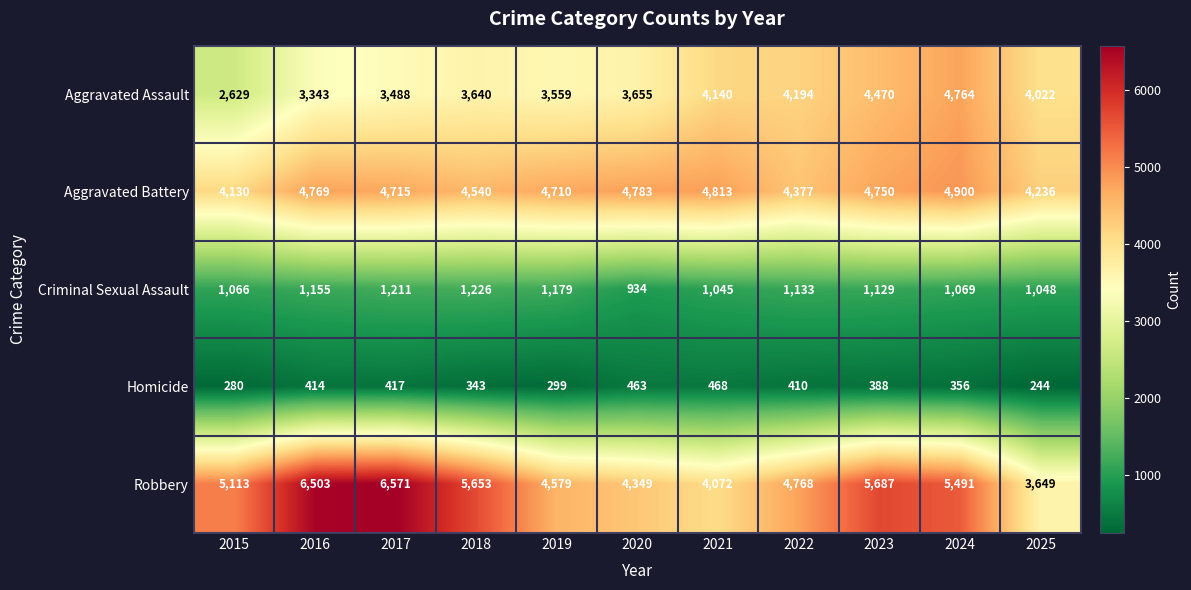

What is the difference between the highest and lowest values at 2020?

4320